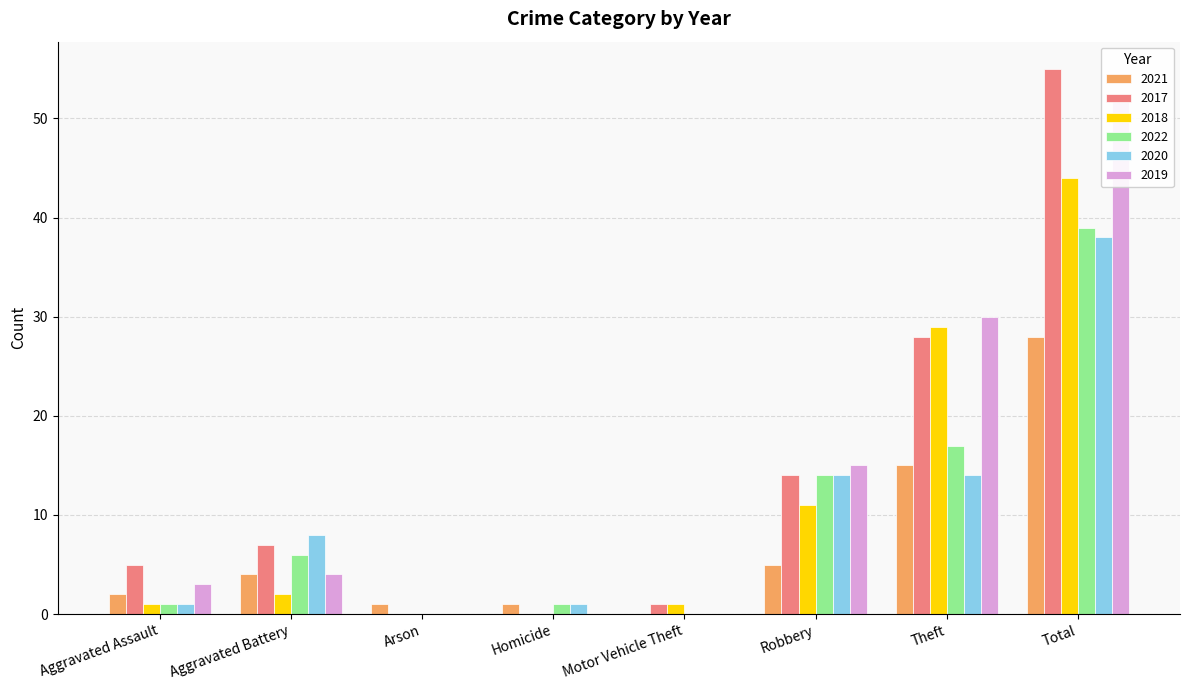

Reading right to left, what are all the values shown in this chart?

2021: 28	15	5	0	1	1	4	2
2017: 55	28	14	1	0	0	7	5
2018: 44	29	11	1	0	0	2	1
2022: 39	17	14	0	1	0	6	1
2020: 38	14	14	0	1	0	8	1
2019: 52	30	15	0	0	0	4	3